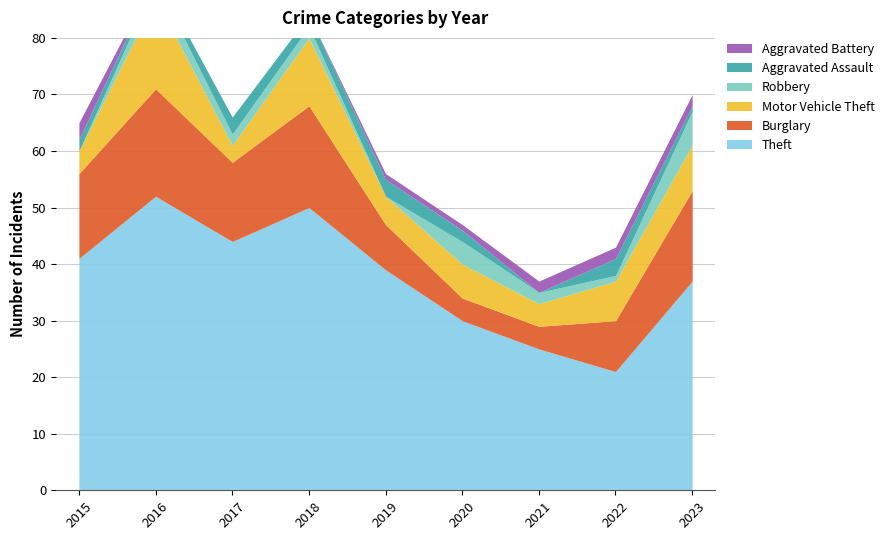

What is the approximate value of Motor Vehicle Theft at 2016?

16